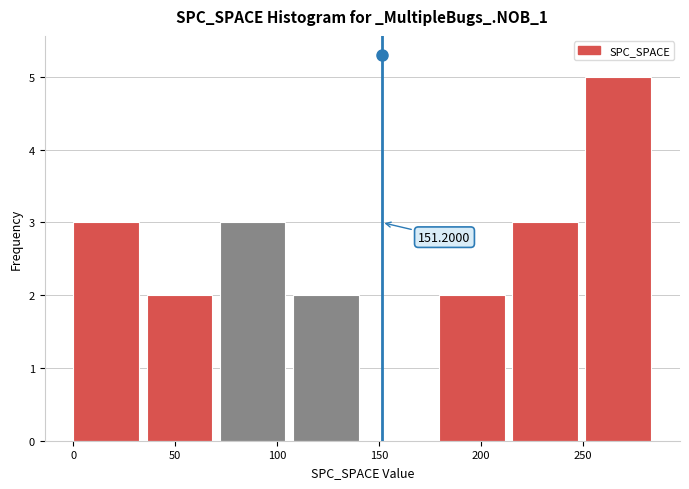

Over which range of the x-axis is the bar tallest?

250 to 285